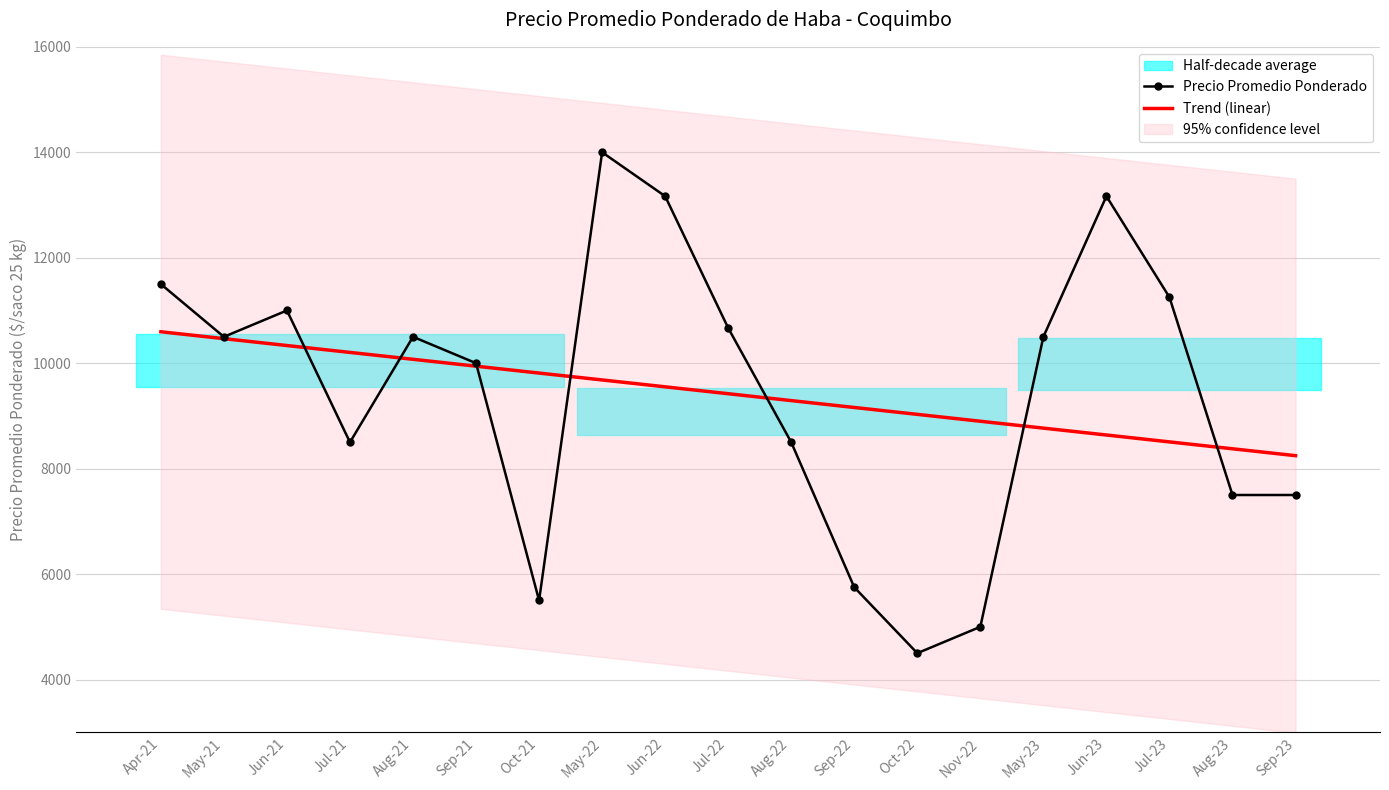

Rank the categories by Trend (linear) value from lowest to highest.

Sep-23, Aug-23, Jul-23, Jun-23, May-23, Nov-22, Oct-22, Sep-22, Aug-22, Jul-22, Jun-22, May-22, Oct-21, Sep-21, Aug-21, Jul-21, Jun-21, May-21, Apr-21